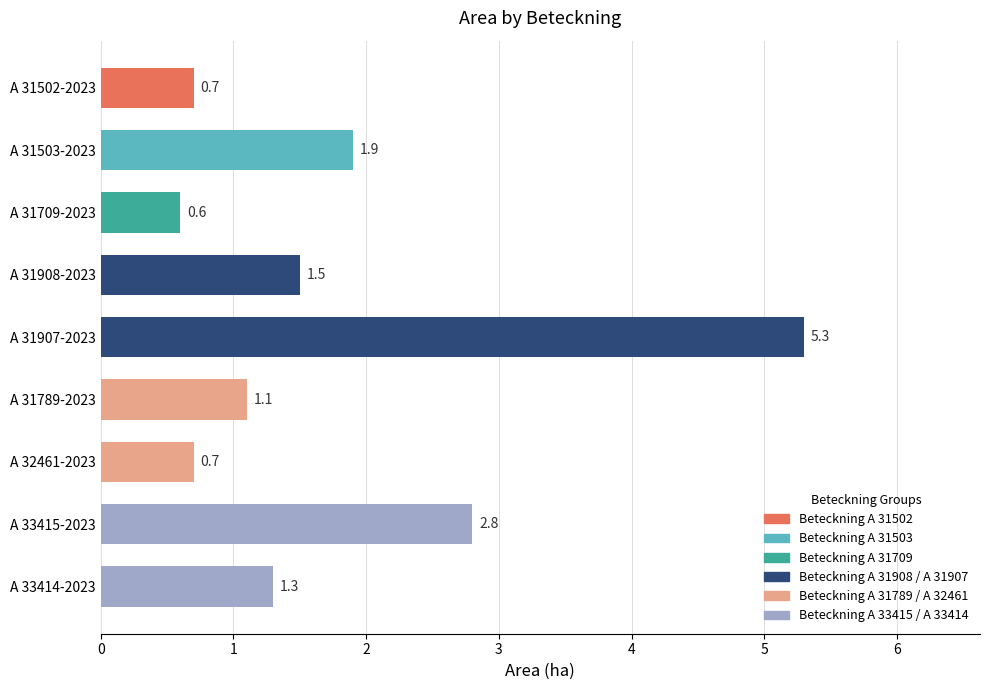

At which label is the value closest to 2?

A 31503-2023